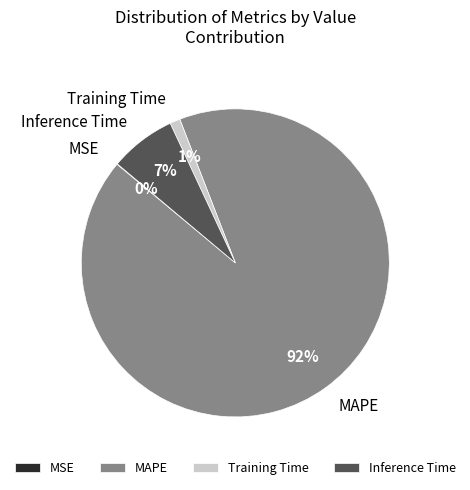

The Inference Time slice represents 20% of the pie. True or false?

False